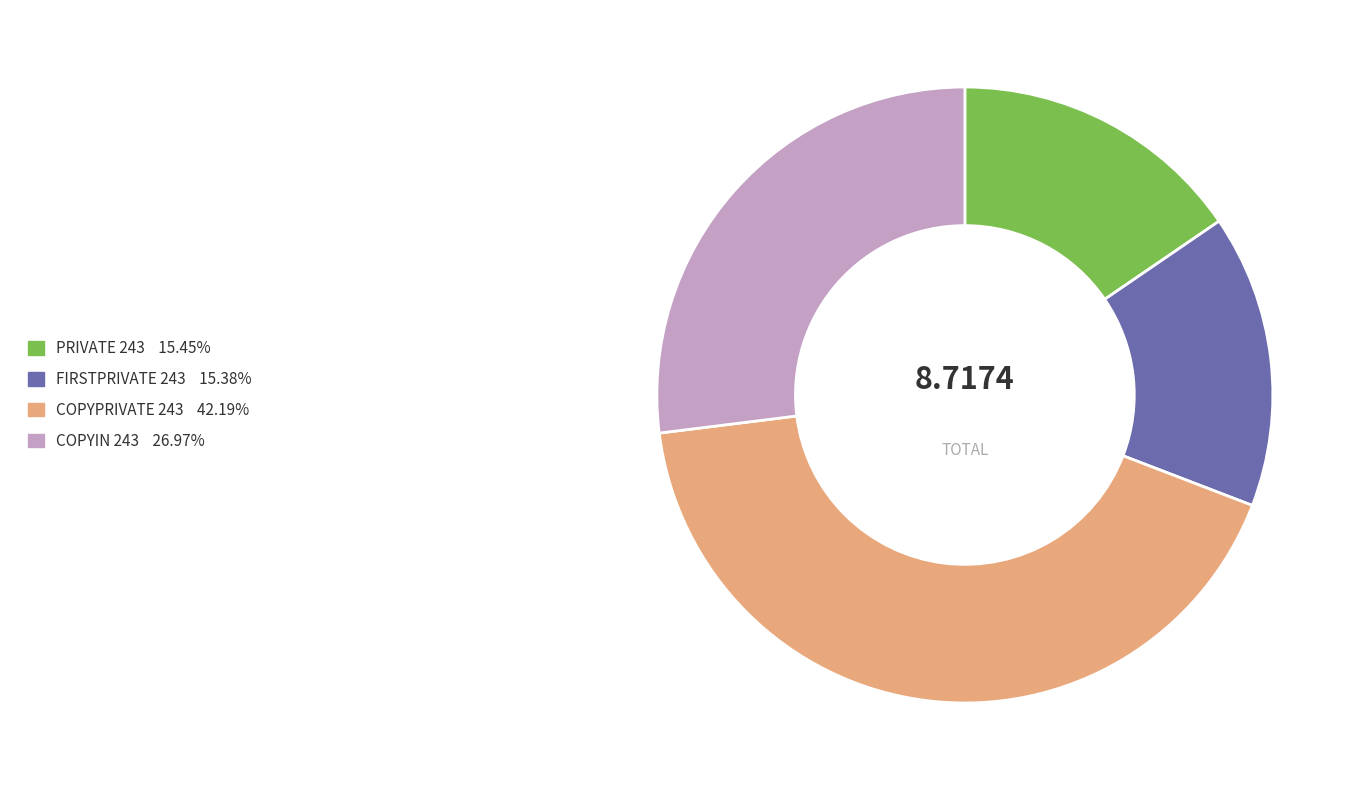

Approximately how many times larger is the value at FIRSTPRIVATE 243 compared to PRIVATE 243?

1.0